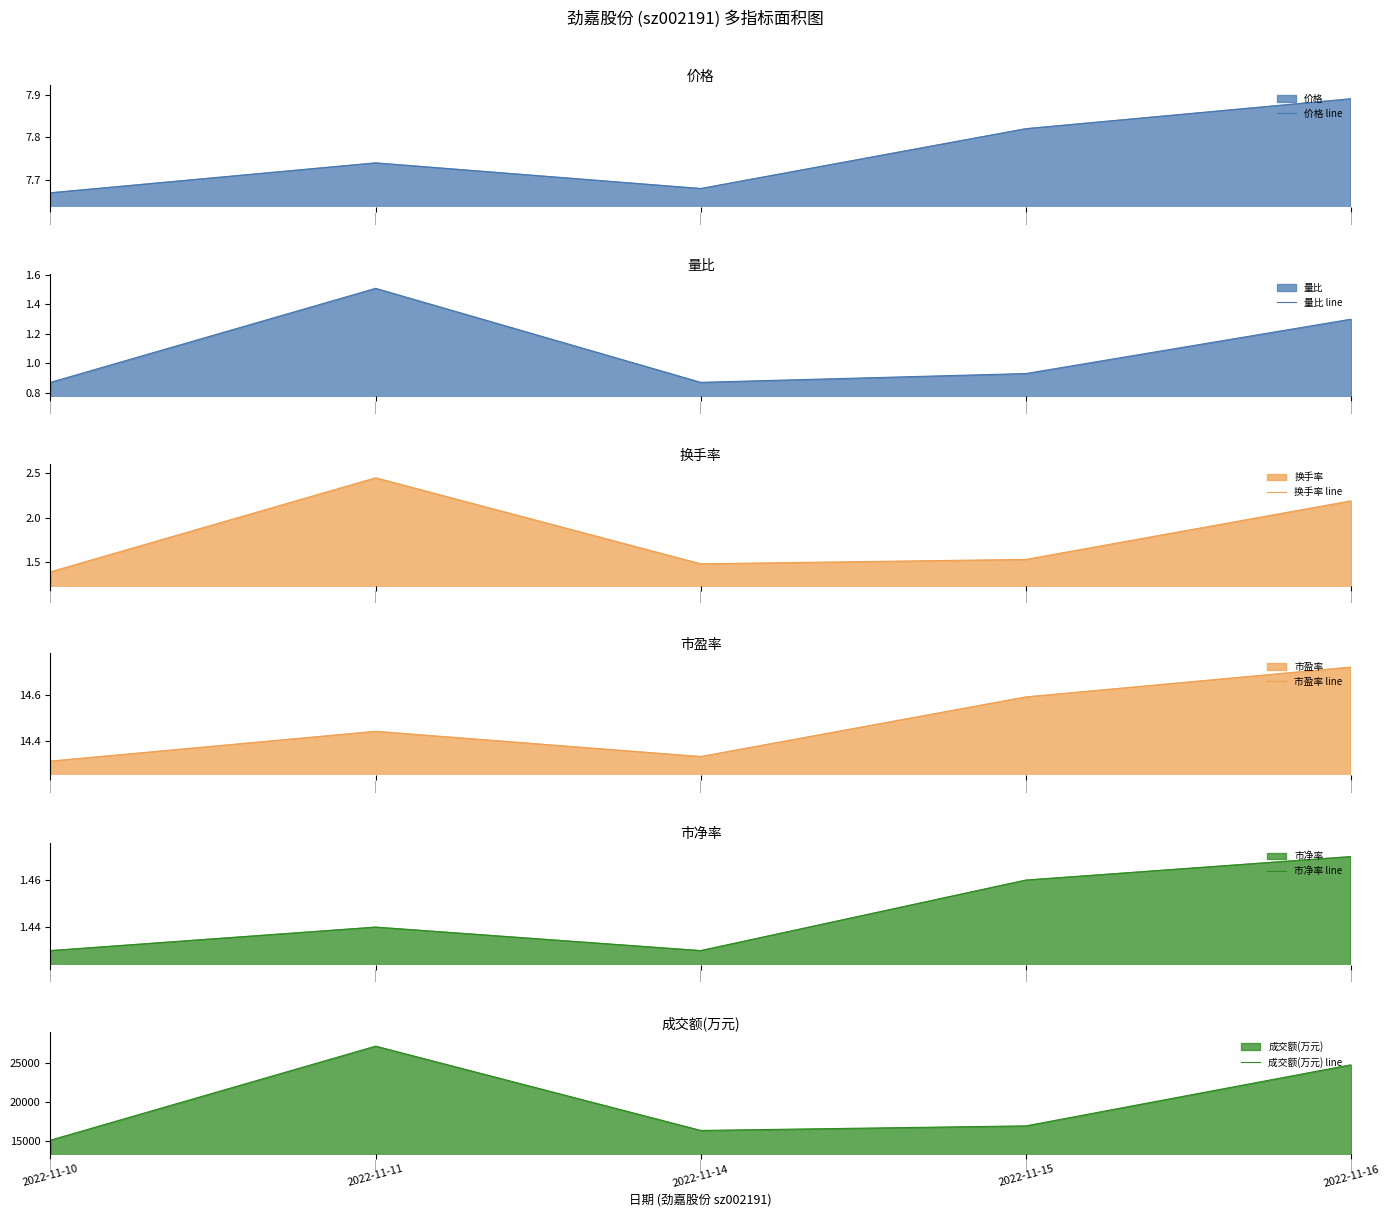

Which series has the largest range (max minus min)?

成交额(万元) line